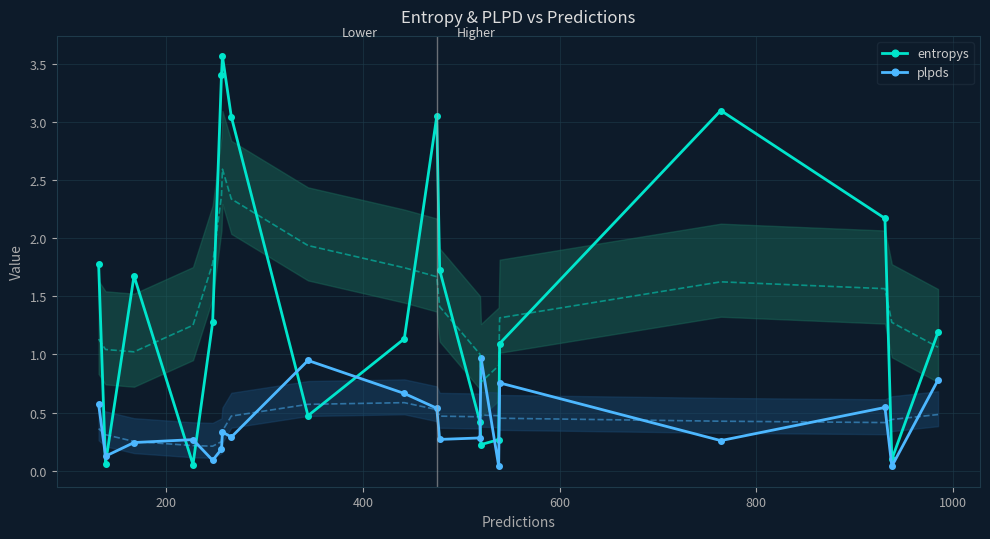

What is the value of the entropys point at the 6th from the left?

3.4